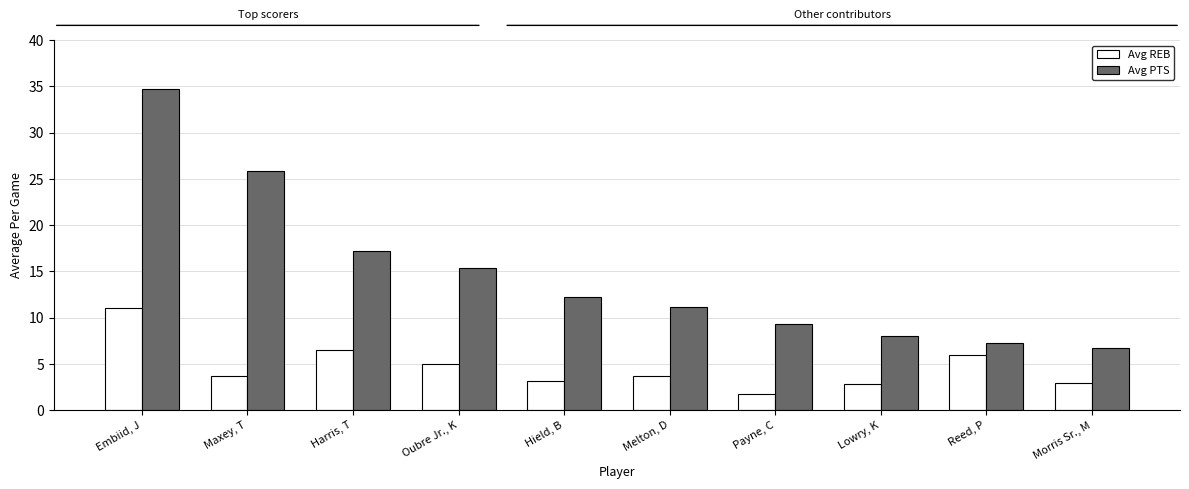

The Avg PTS series shows 11.1 at Melton, D. True or false?

True